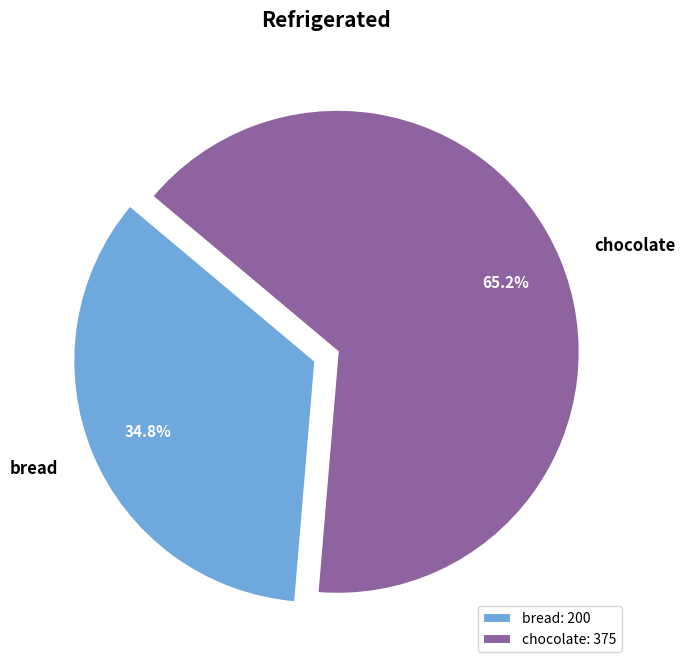

Is it true that chocolate is 52% of the pie?

False